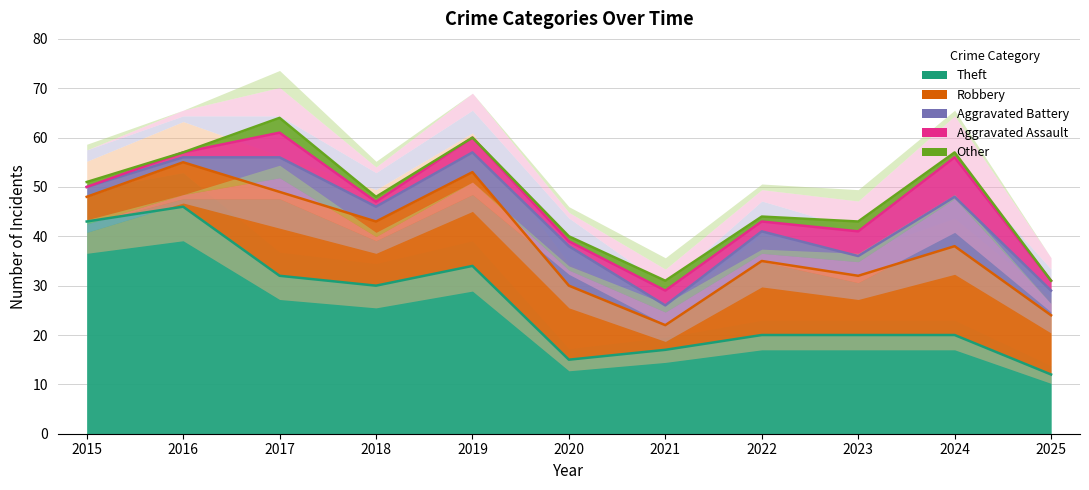

True or false: Aggravated Assault and Robbery cross at least once.

False